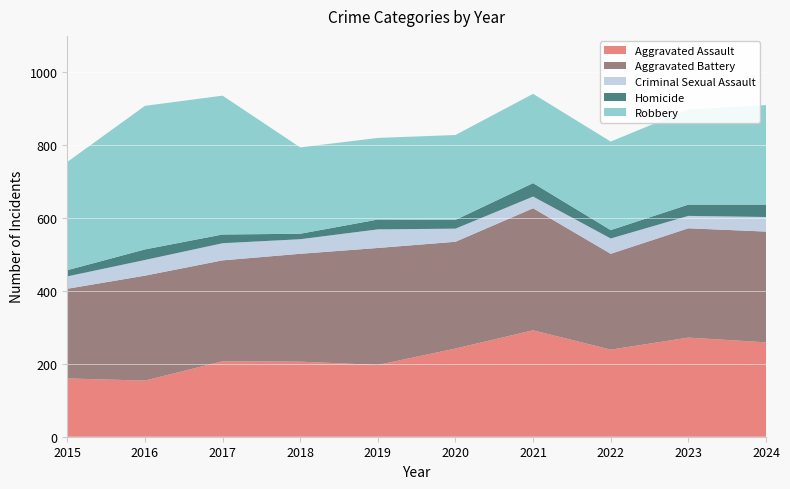

Reading right to left, what are all the values shown in this chart?

Aggravated Assault: 2024=259	2023=272	2022=239	2021=292	2020=242	2019=197	2018=206	2017=207	2016=154	2015=160
Aggravated Battery: 2024=304	2023=300	2022=263	2021=335	2020=293	2019=321	2018=296	2017=277	2016=288	2015=246
Criminal Sexual Assault: 2024=40	2023=34	2022=42	2021=32	2020=36	2019=51	2018=40	2017=47	2016=43	2015=34
Homicide: 2024=34	2023=31	2022=23	2021=37	2020=24	2019=27	2018=15	2017=24	2016=29	2015=17
Robbery: 2024=273	2023=261	2022=243	2021=245	2020=233	2019=224	2018=237	2017=381	2016=394	2015=297